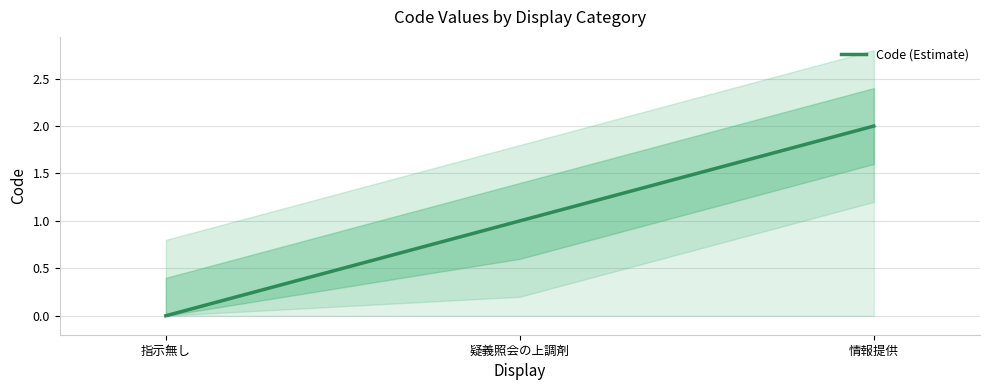

What is the label of the 2nd point from the right?

疑義照会の上調剤